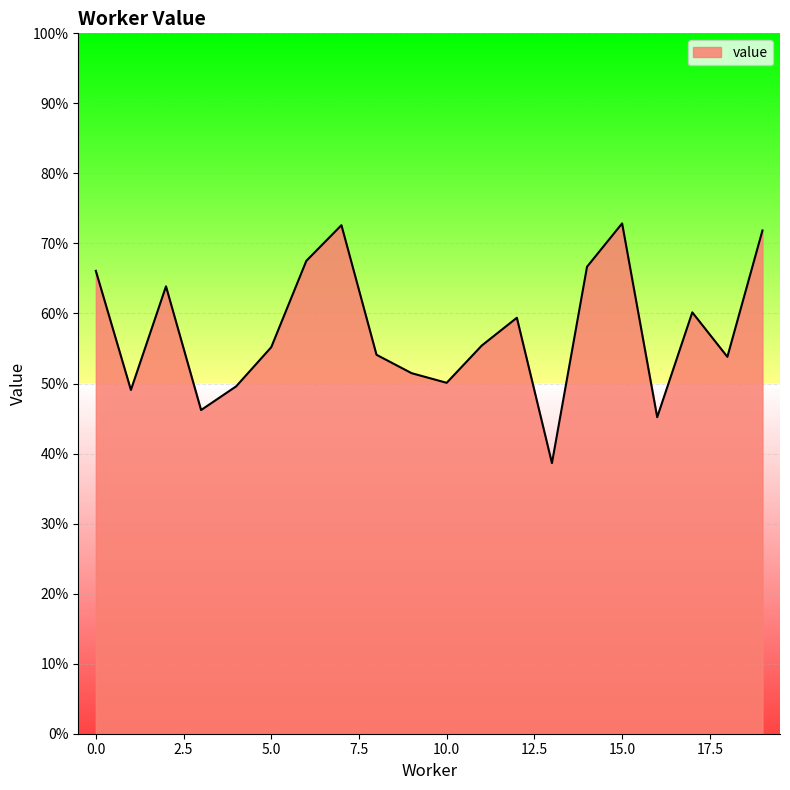

Is this an area chart (filled region under the line)?

Yes